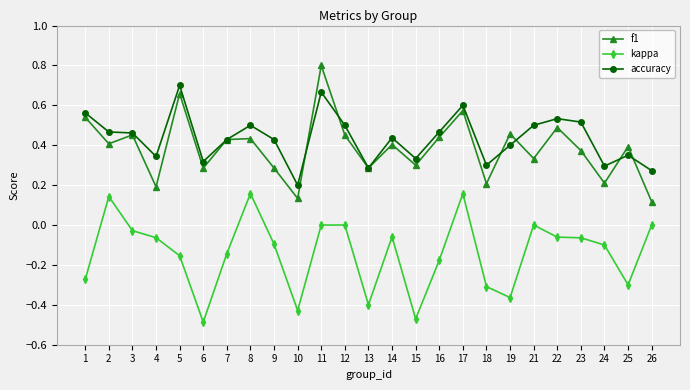

True or false: f1 has more than 1 interior local peaks.

True